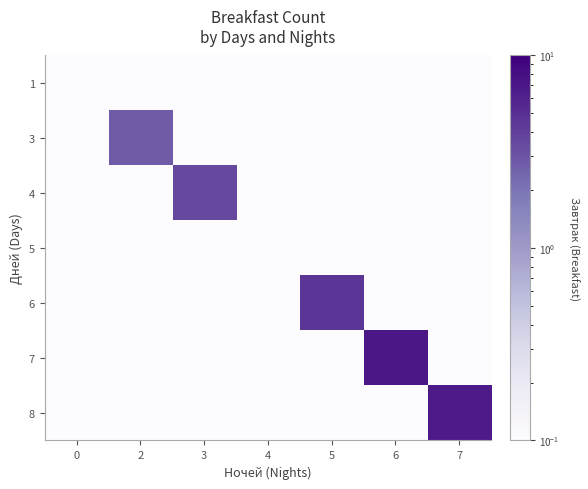

Count the number of categories in the chart.

7